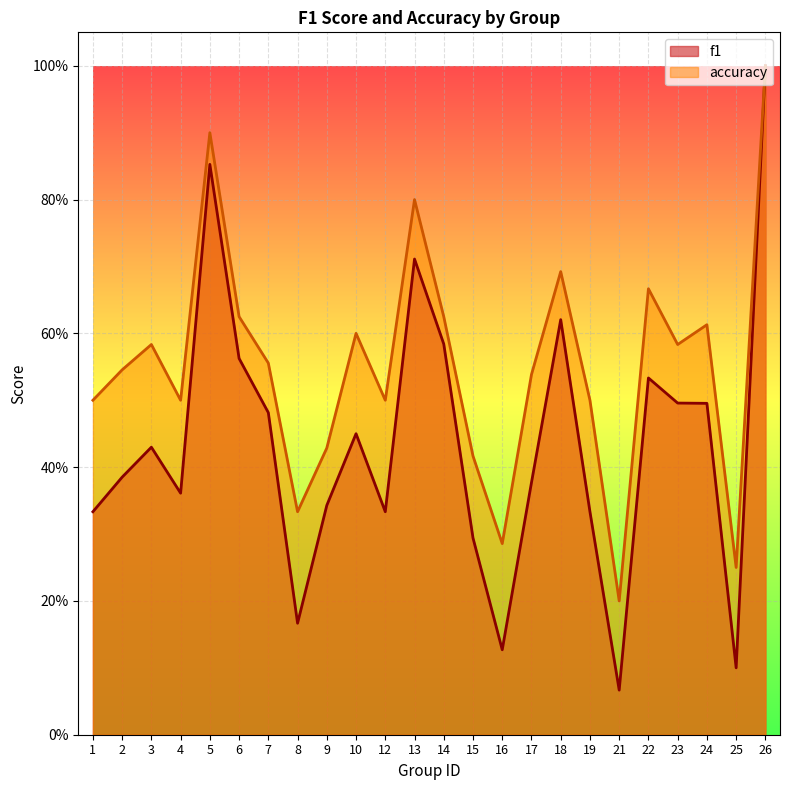

True or false: f1 and accuracy cross at least once.

False